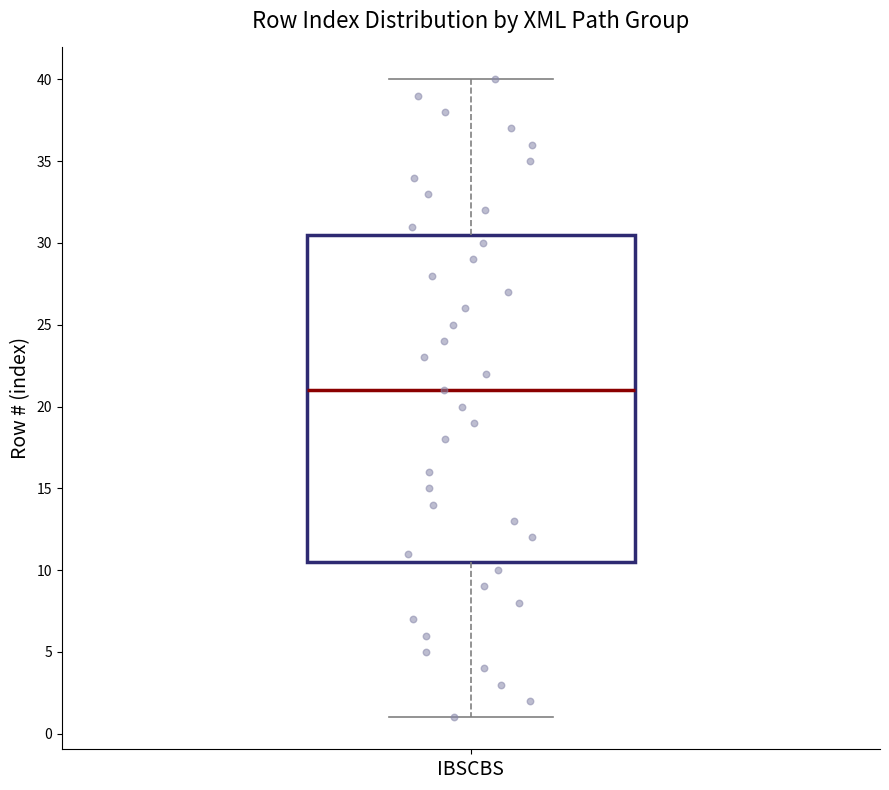

Where does the median line of the box for IBSCBS sit on the y-axis? The values are not printed on the chart, so give them approximately, as read against the axis.

21.0